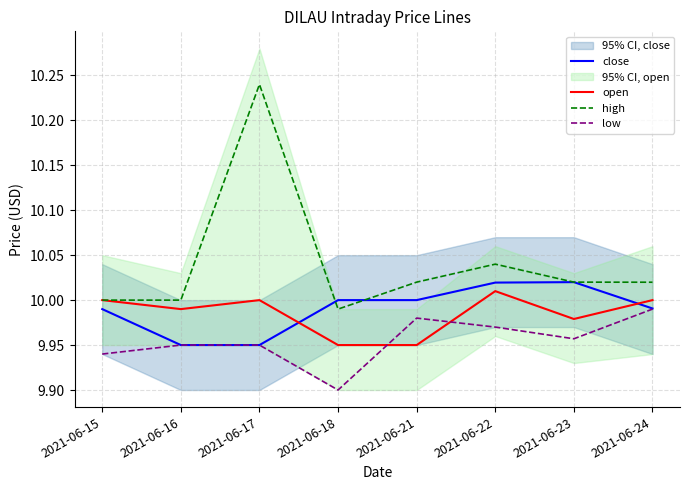

The open series shows 10.0 at 2021-06-17. True or false?

True